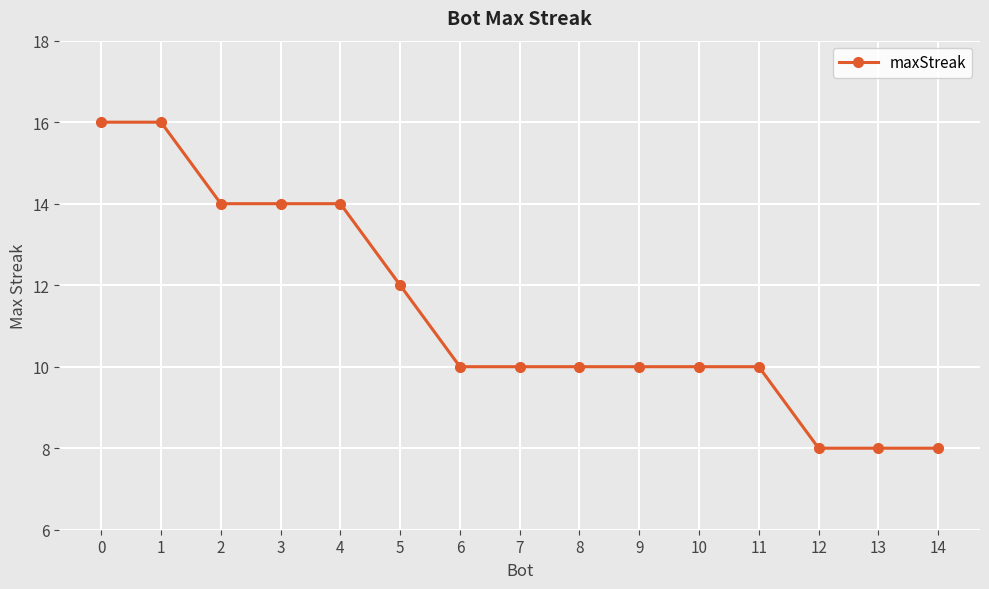

Where is the data nearest to the value 12?

5